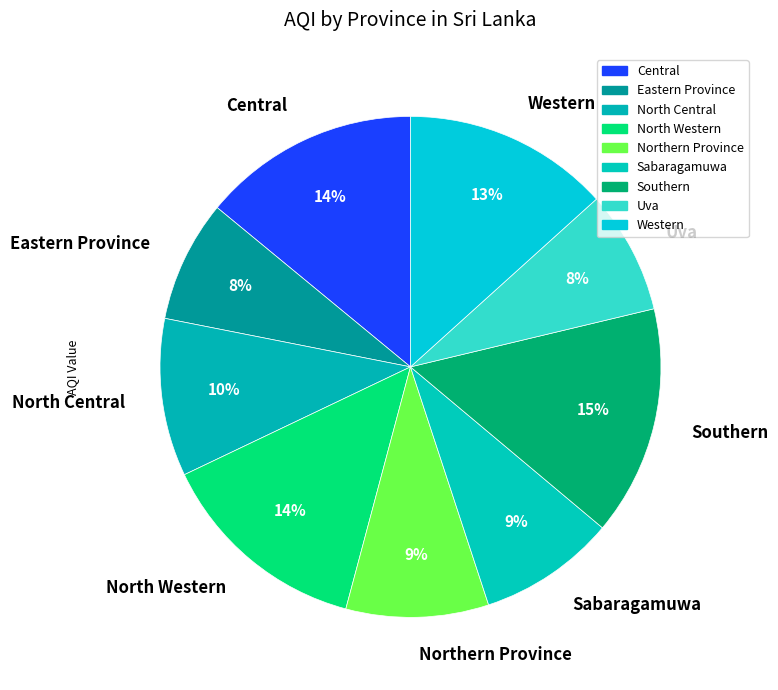

To the nearest percent, what is the combined percentage of Central and Uva?

22%